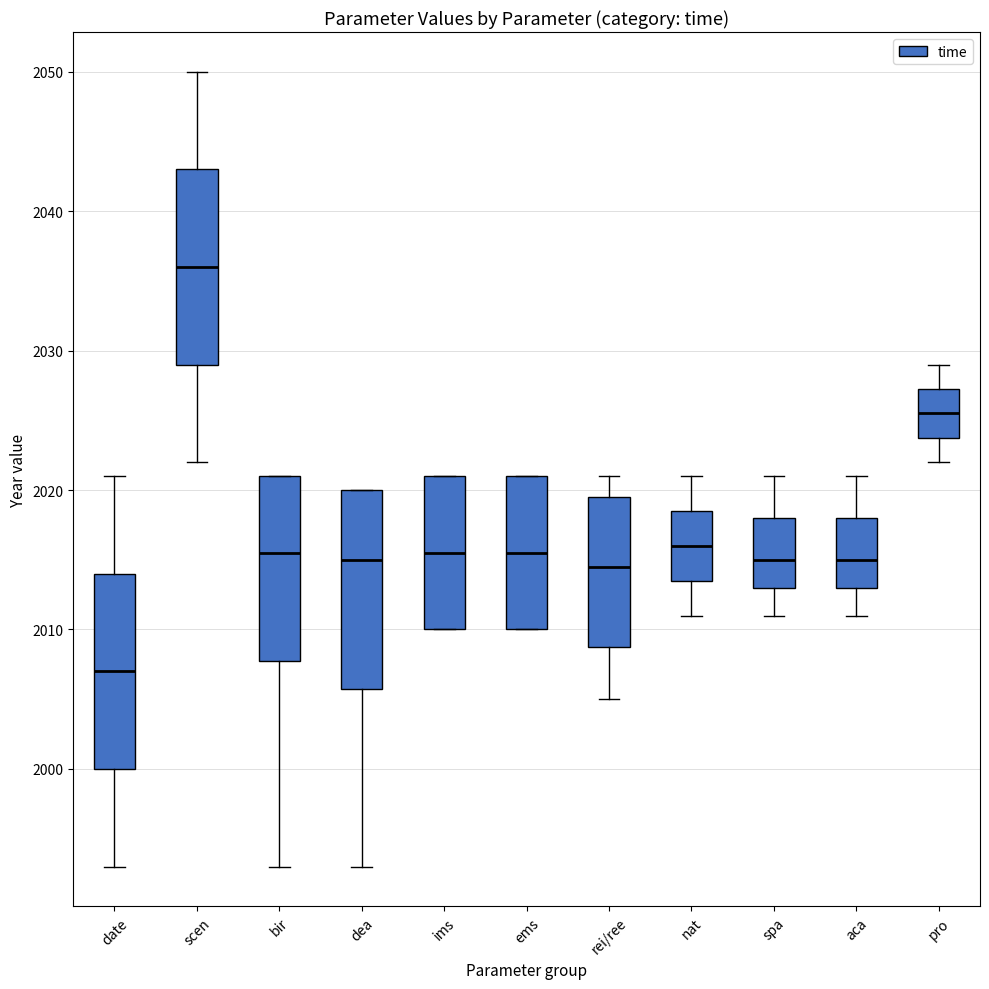

Which box has the lowest median line?

date